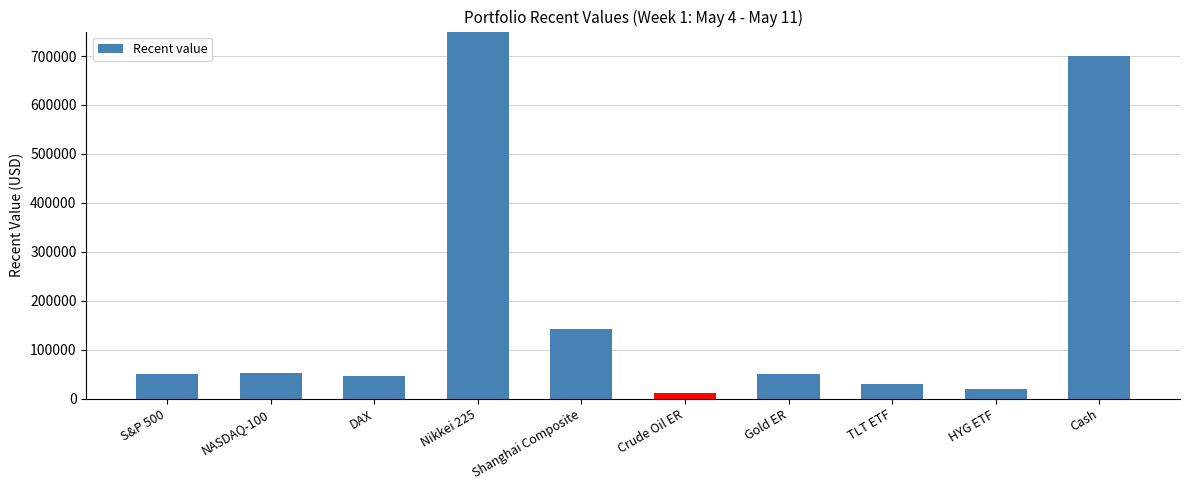

Approximately how many times larger is the value at HYG ETF compared to Shanghai Composite?

0.1